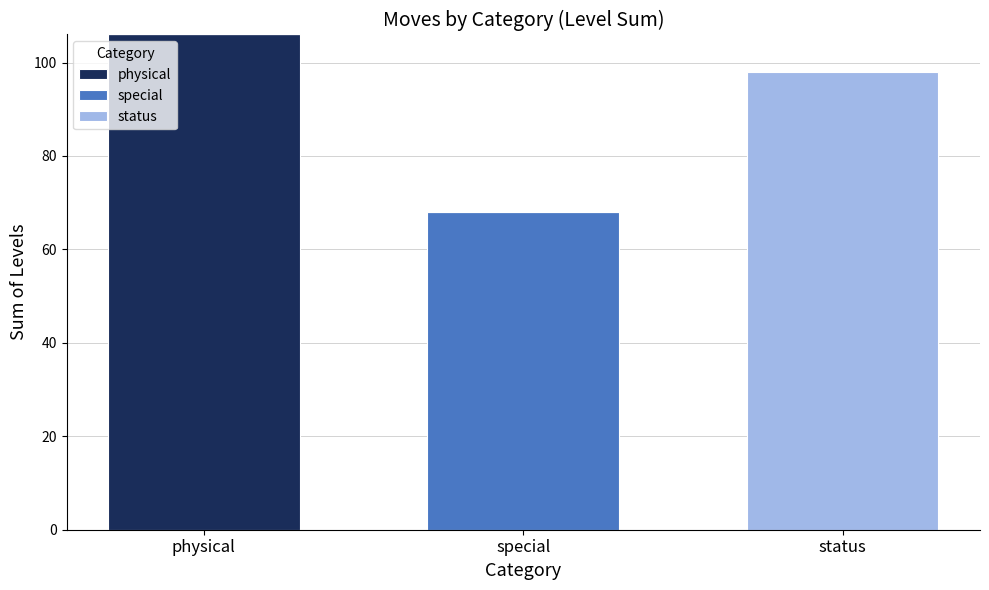

What is the total value across all series at special?

68